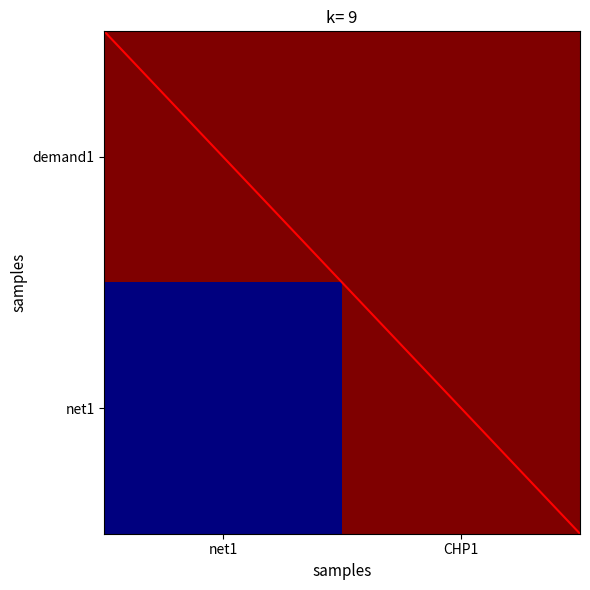

What is the total value across all series at CHP1?

2